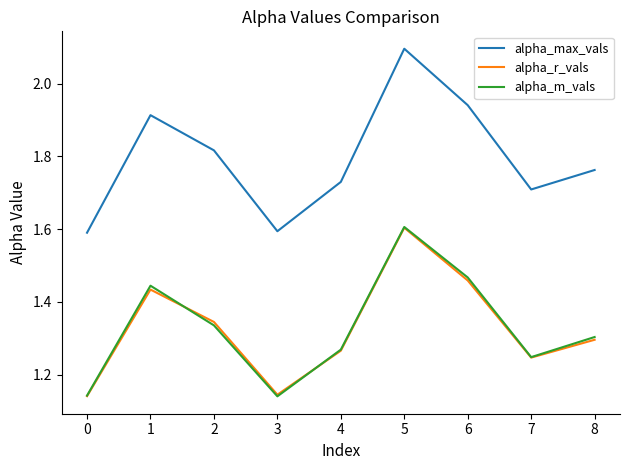

At which category is the sum across all series the highest?

5